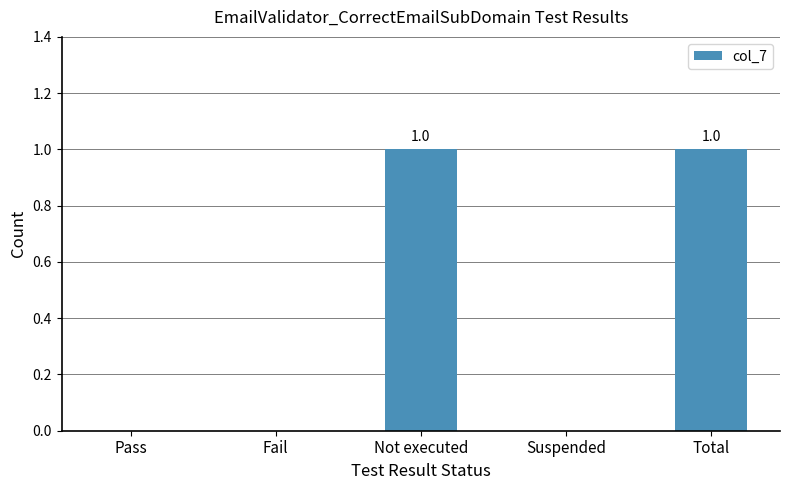

Reading left to right, what are all the values shown in this chart?

Pass=0	Fail=0	Not executed=1	Suspended=0	Total=1